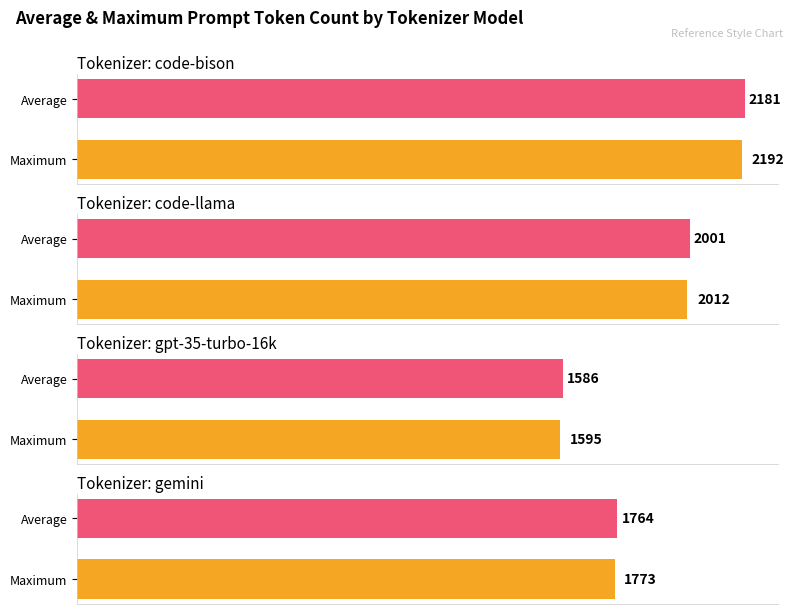

Between code-bison and code-llama, which series saw the biggest shift?

code-llama